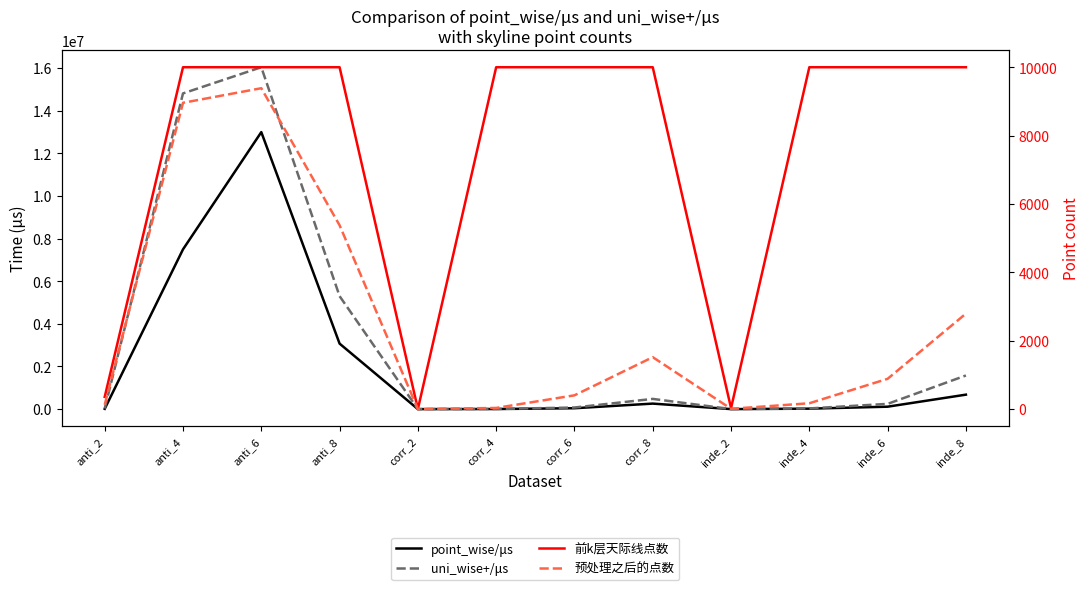

The value of point_wise/μs at corr_6 is 41852. True or false?

True